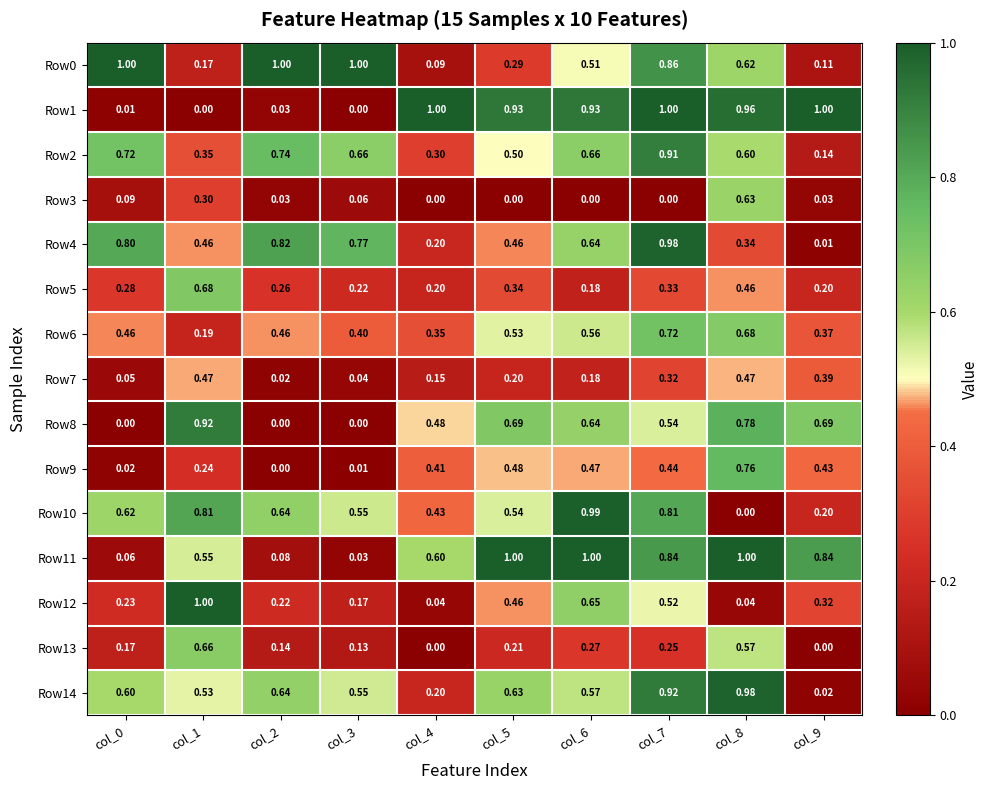

How many categories are shown in the chart?

10